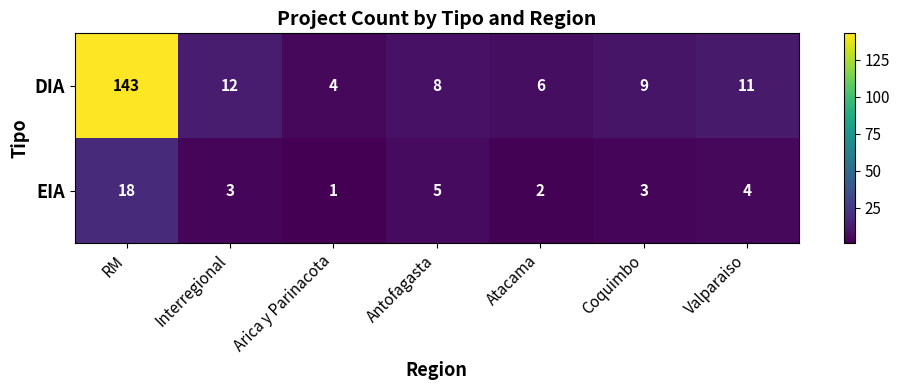

Where does the EIA series first go above 3?

RM